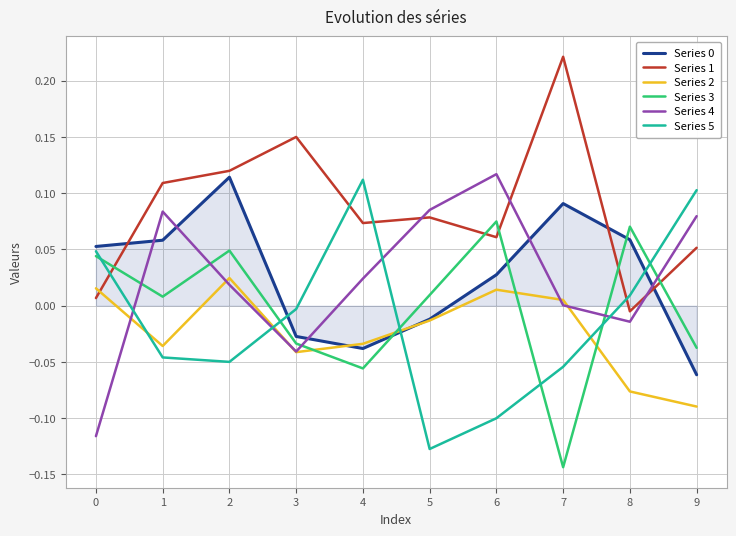

Which label corresponds to the smallest value in the chart?

7